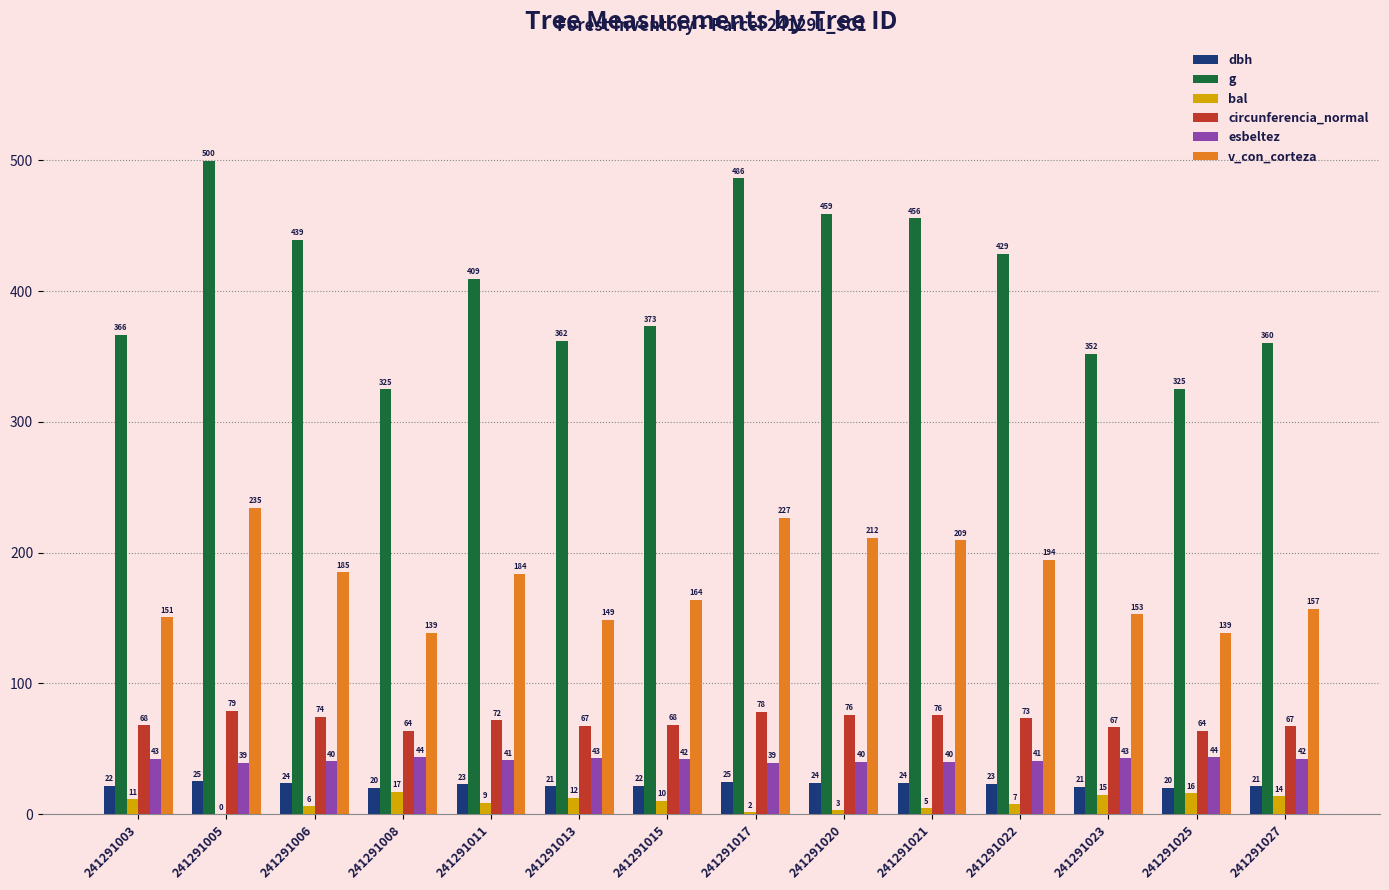

How many data points in g are above 409?

7